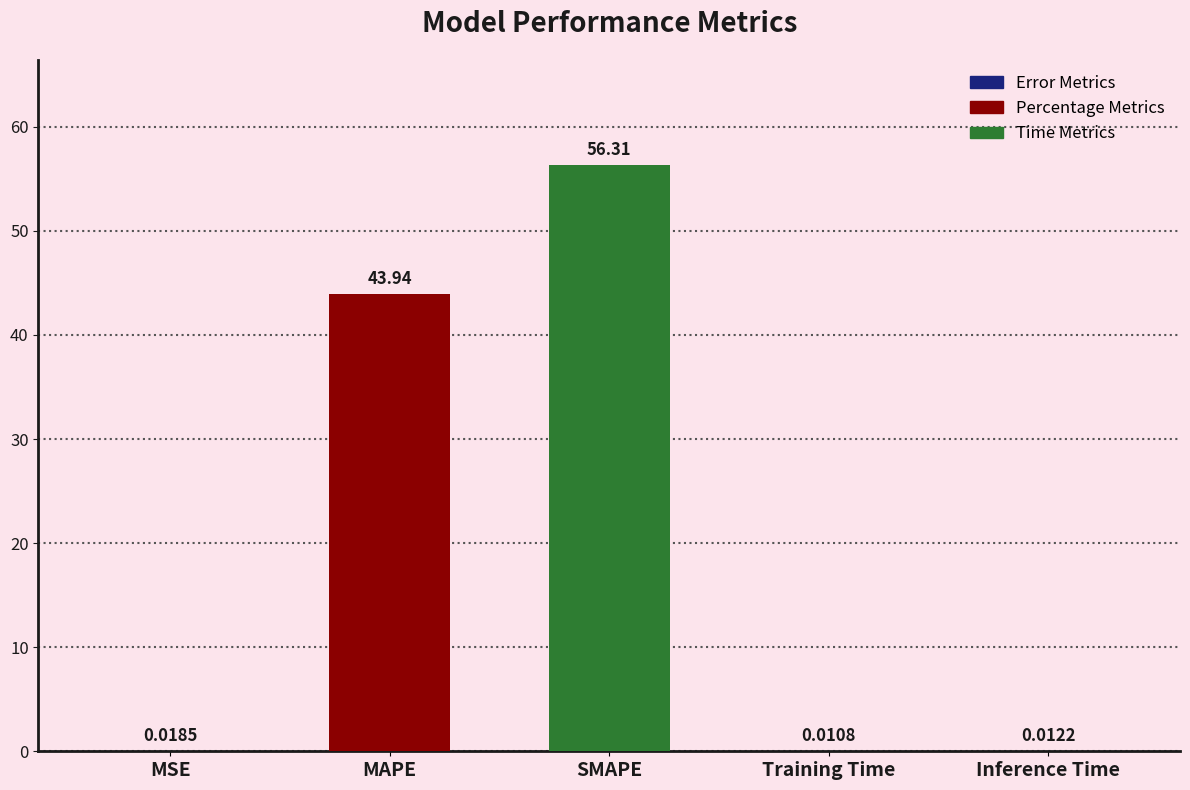

What is the sum of all values?

100.3